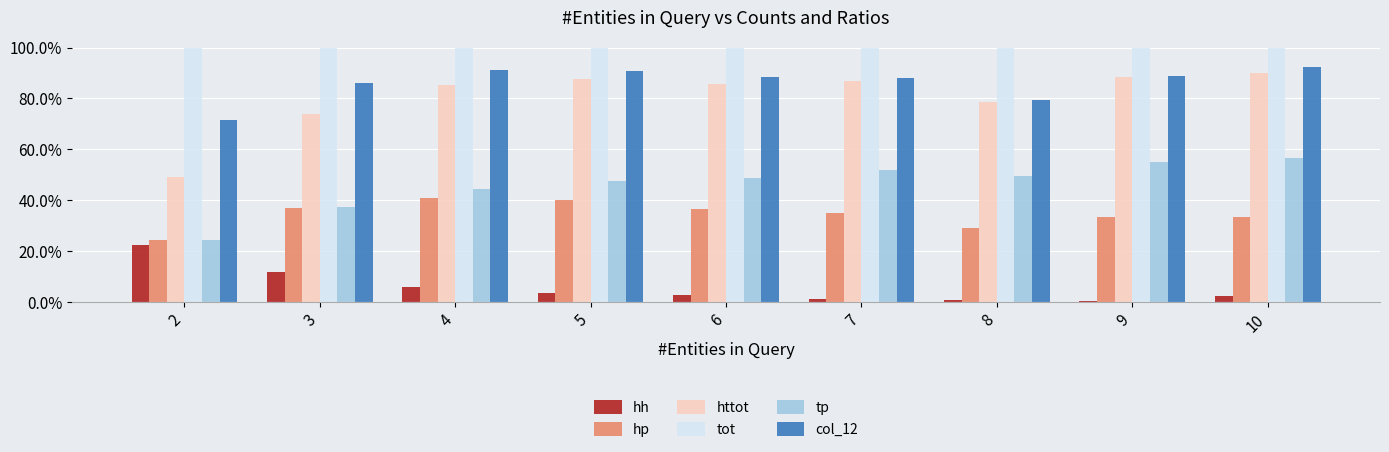

What are all the series names shown in the legend?

hh, hp, httot, tot, tp, col_12